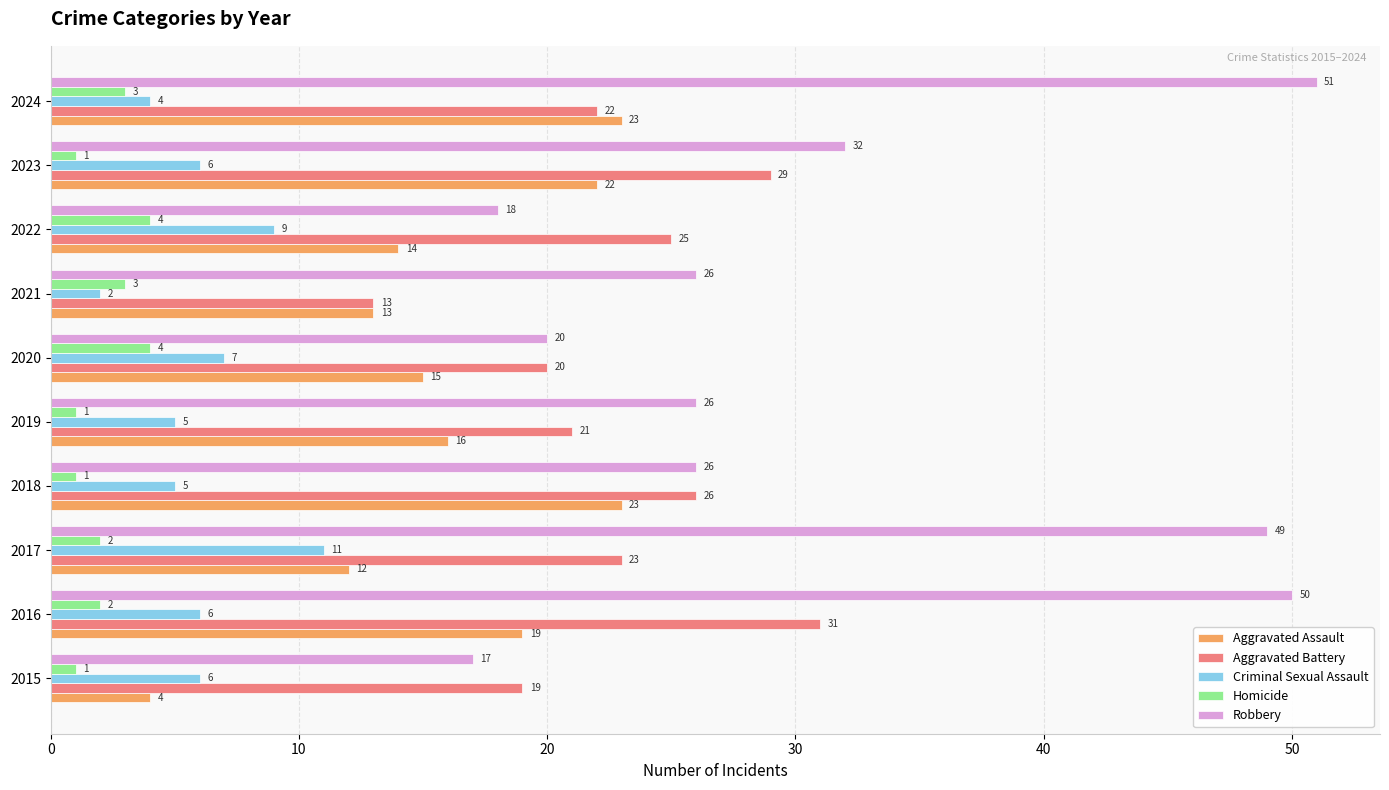

How many categories are shown in the chart?

10